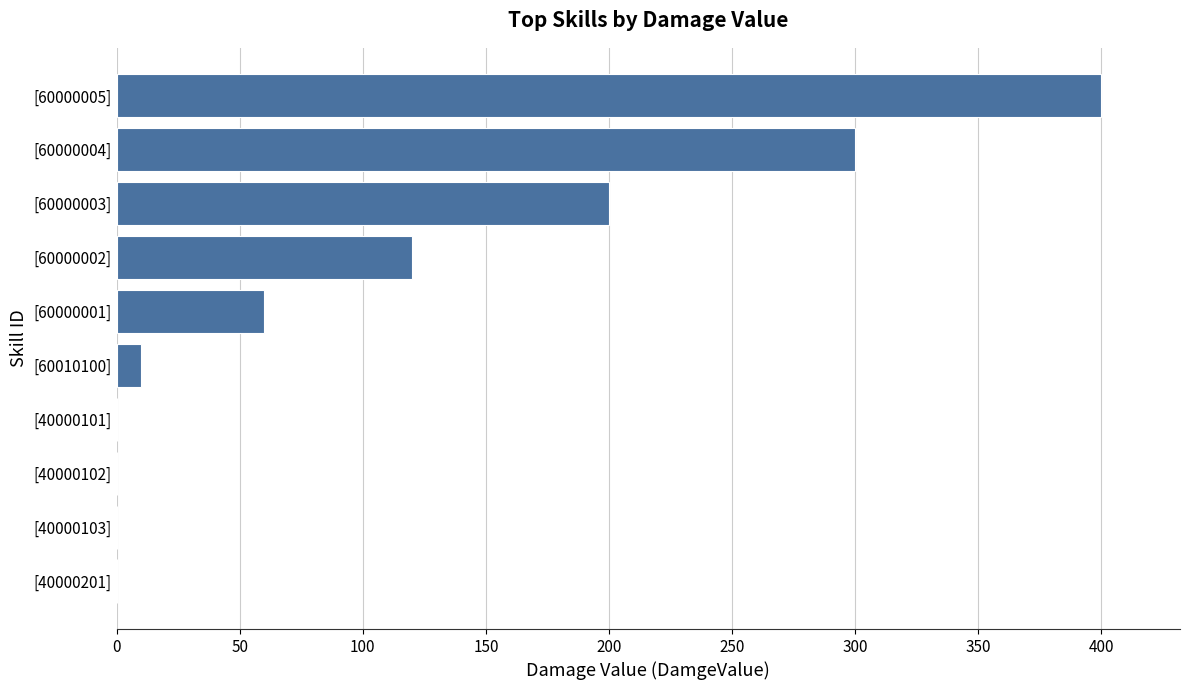

Reading top to bottom, list all the values displayed in this chart.

[60000005]=400	[60000004]=300	[60000003]=200	[60000002]=120	[60000001]=60	[60010100]=10	[40000101]=0	[40000102]=0	[40000103]=0	[40000201]=0